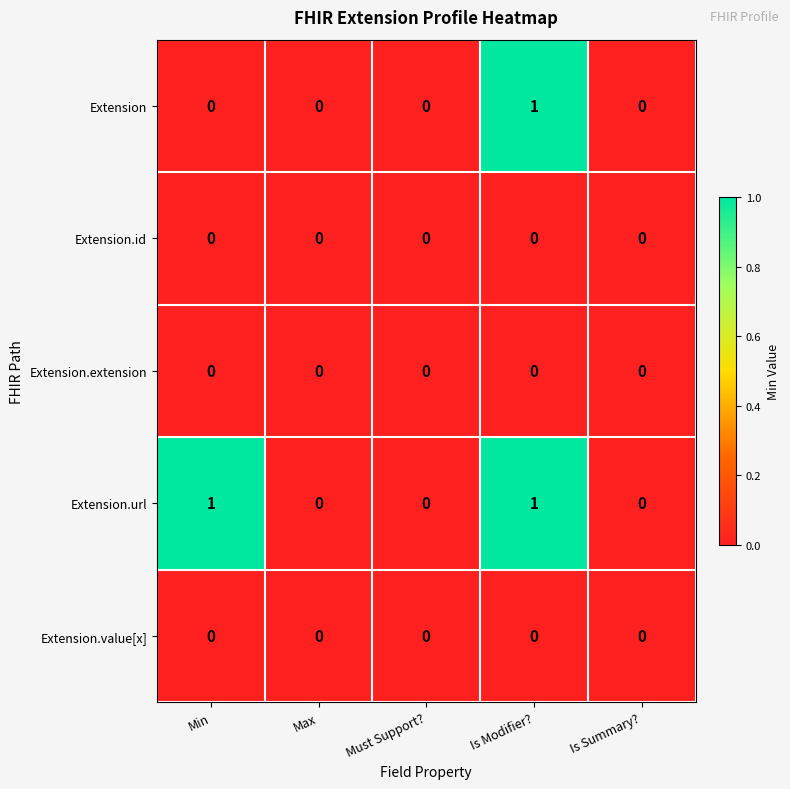

Reading right to left, what are all the values shown in this chart?

Extension: 0	1	0	0	0
Extension.id: 0	0	0	0	0
Extension.extension: 0	0	0	0	0
Extension.url: 0	1	0	0	1
Extension.value[x]: 0	0	0	0	0